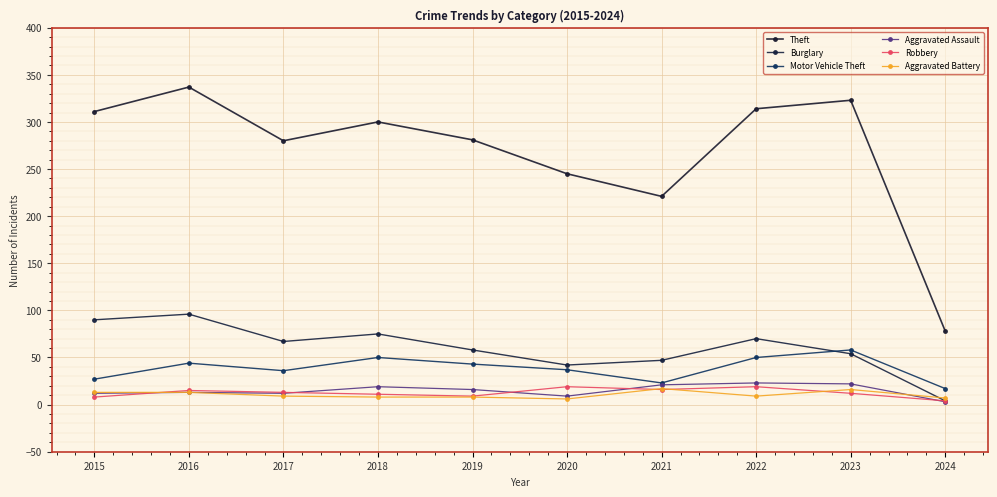

What is the average value of the Aggravated Assault series?

15